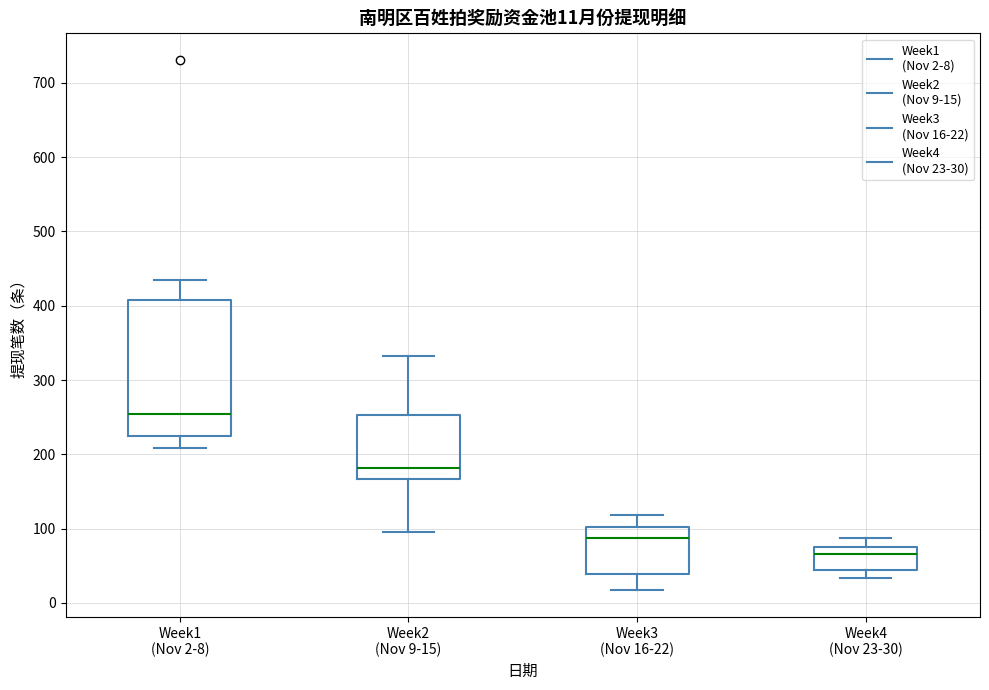

Which box's median line is the highest?

Week1 (Nov 2-8)